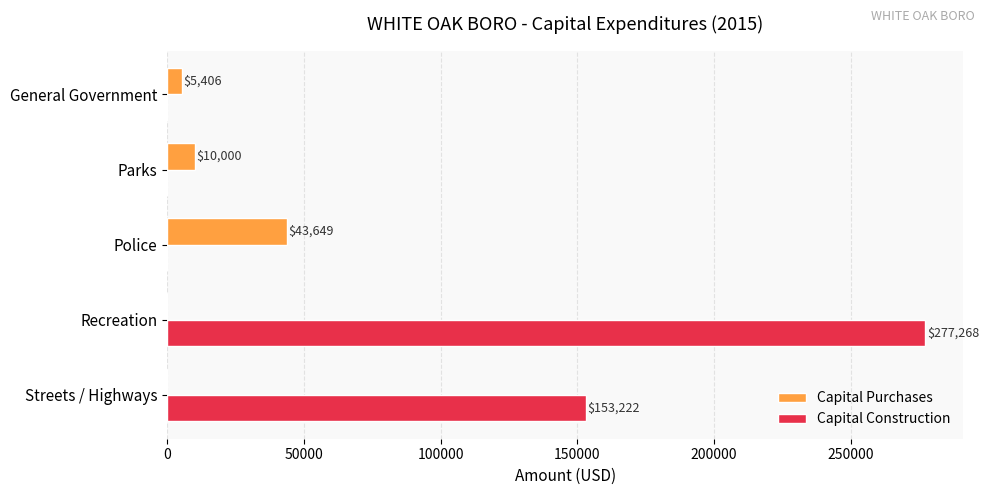

Which label corresponds to the largest value in the chart?

Recreation